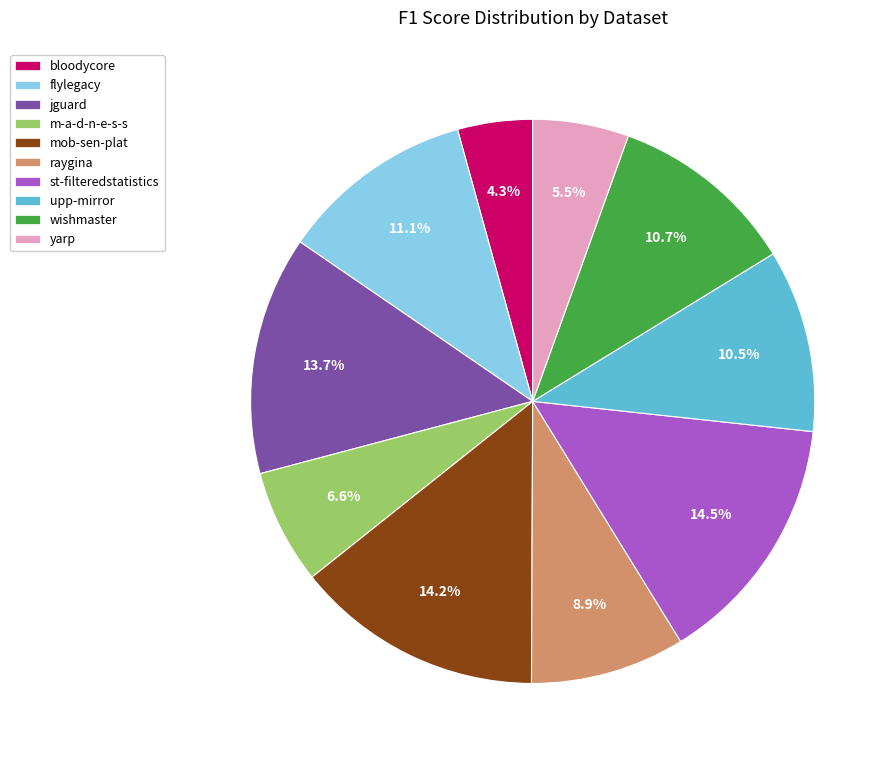

To the nearest percent, what is the difference between the largest and smallest slice percentages?

10%